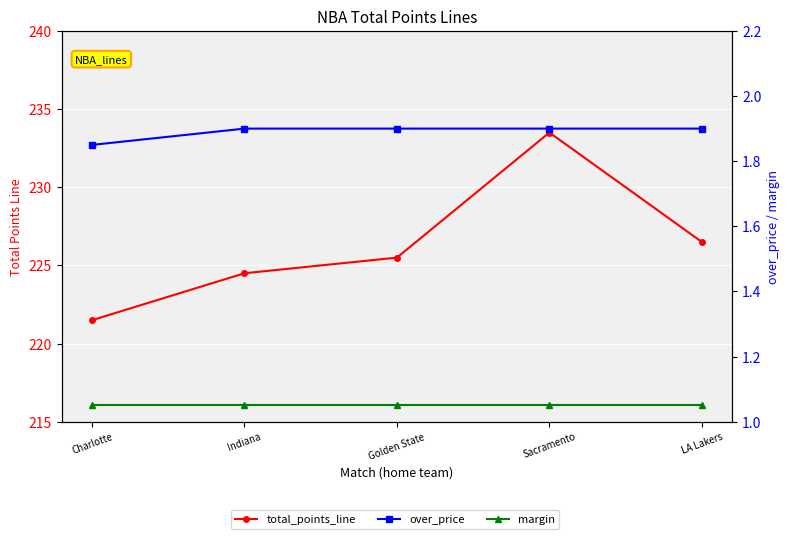

What is the value of the margin point at the 5th from the left?

1.1